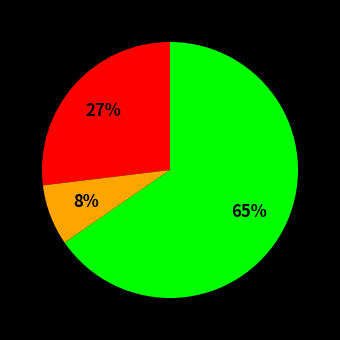

Is there any slice that represents more than half of the pie?

Yes